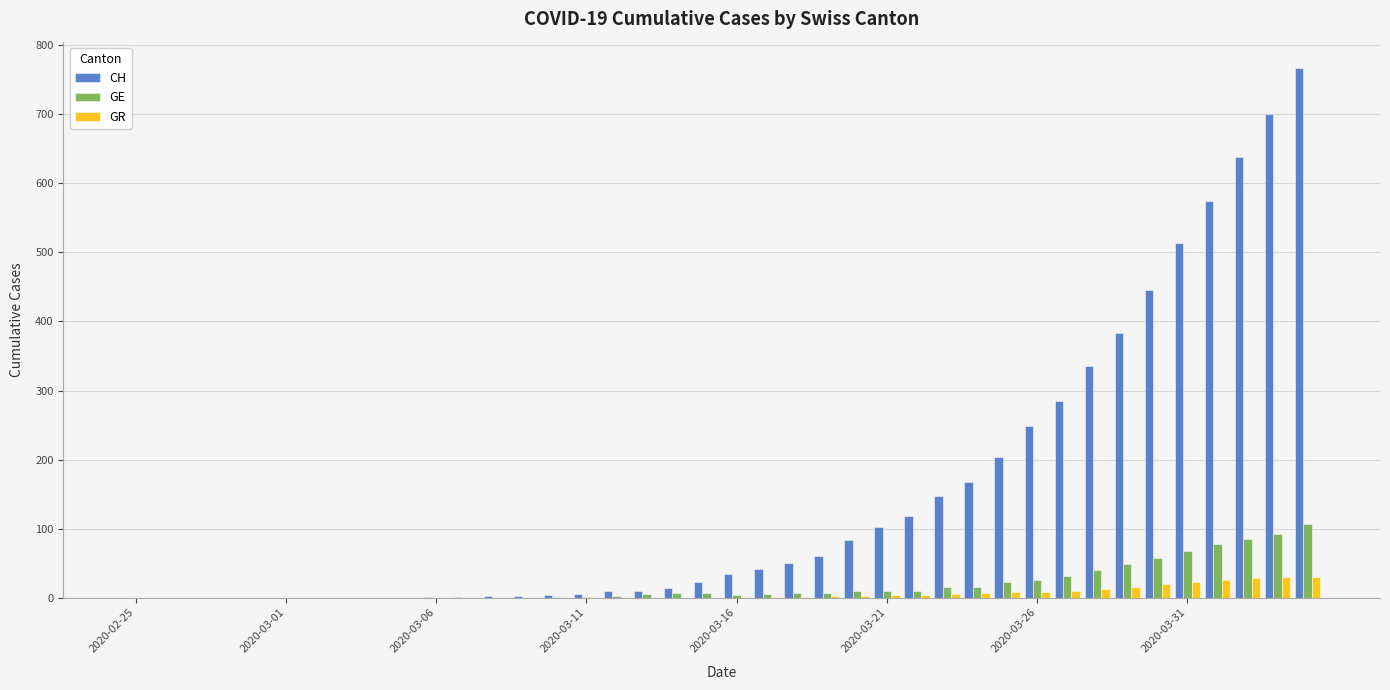

Which series has the largest total across all categories?

CH